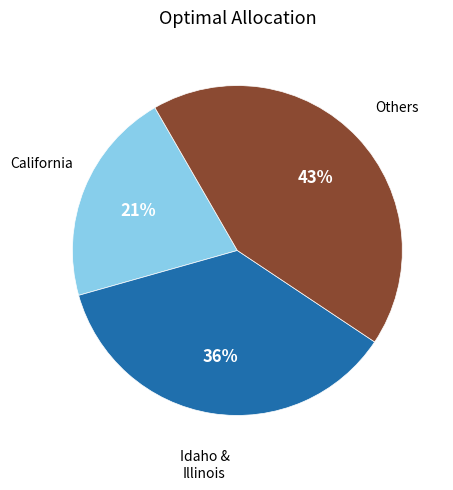

Is there any slice that represents more than half of the pie?

No